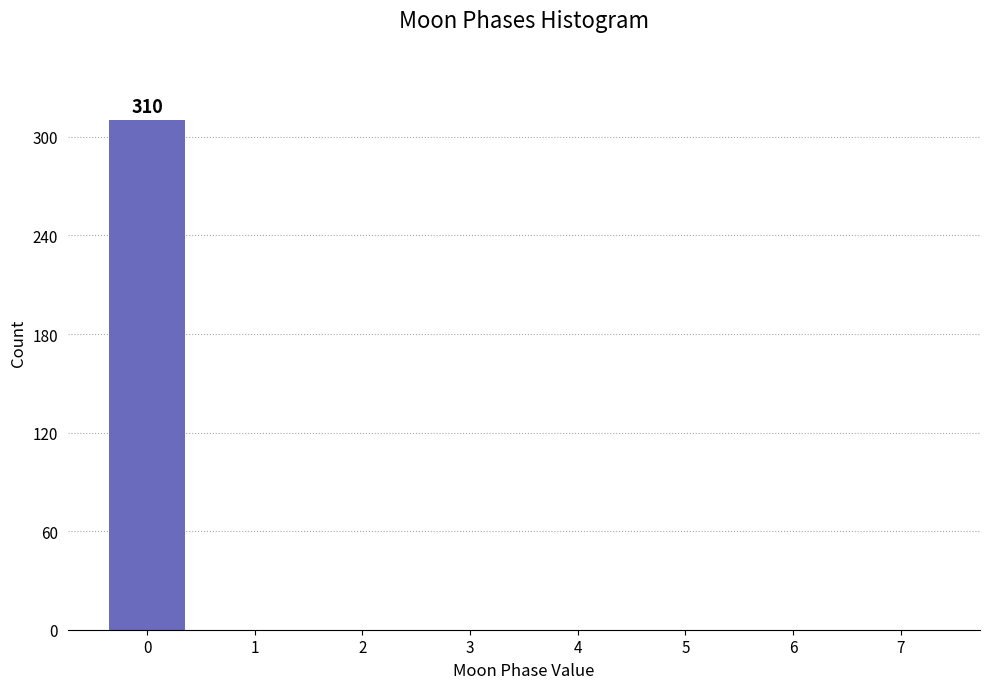

Reading left to right, extract all data points from this chart.

0=310	1=0	2=0	3=0	4=0	5=0	6=0	7=0